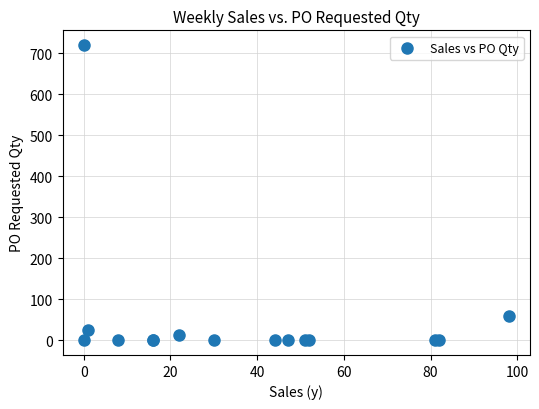

What Y value in the scatter plot is closest to 360?

60